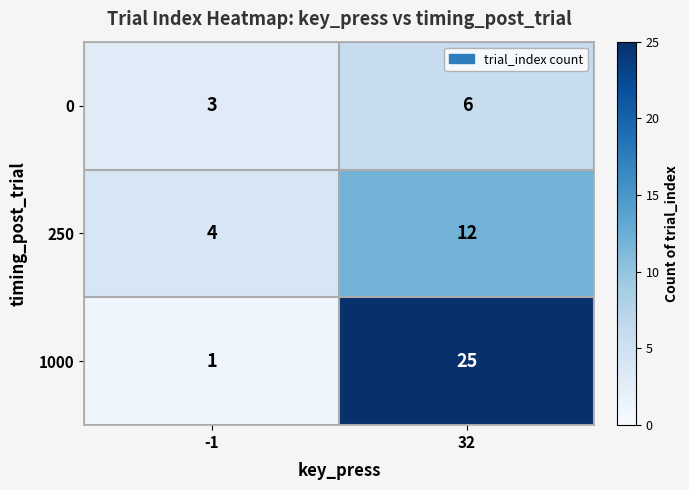

Rank the series at 32 from lowest to highest value.

0, 250, 1000